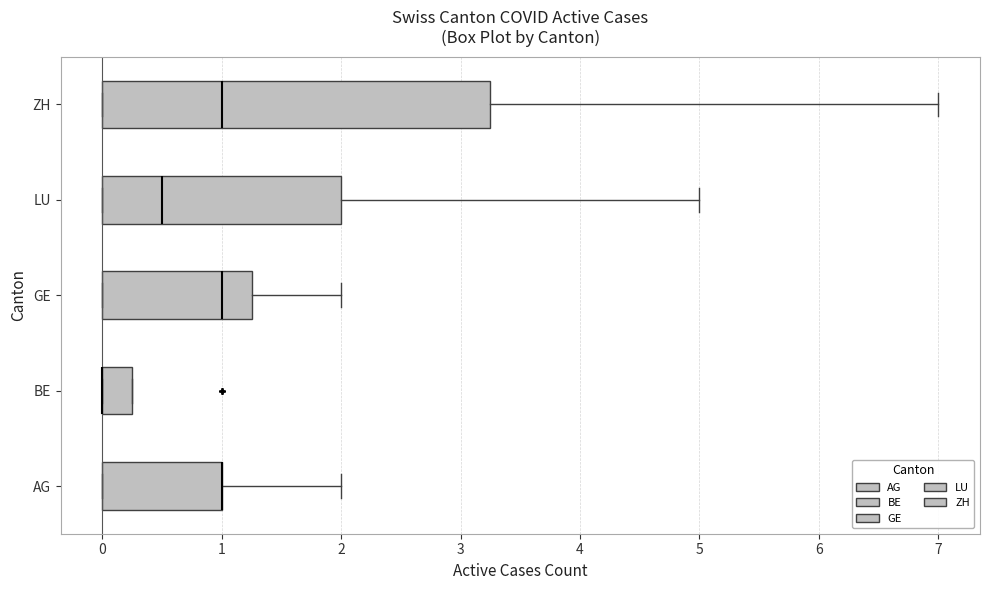

Where does the right whisker of the box for ZH end on the x-axis? The values are not printed on the chart, so give them approximately, as read against the axis.

7.0